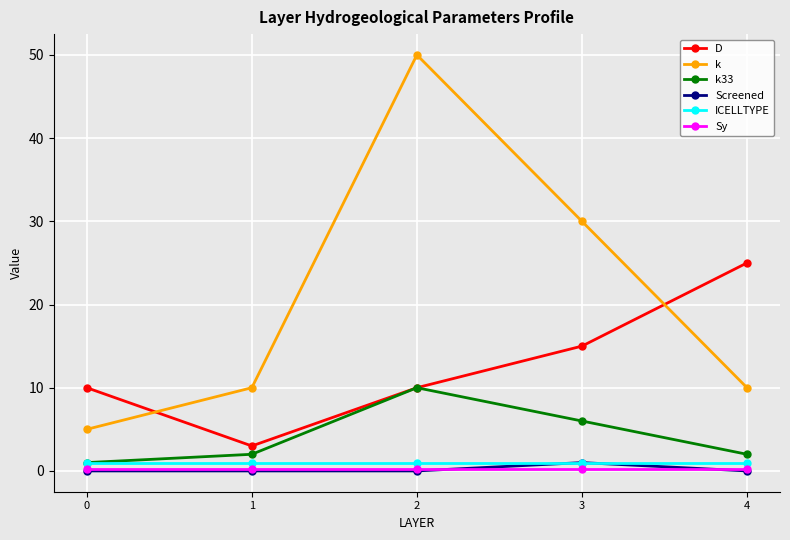

Is it true that k33 equals 10.0 at 3?

False